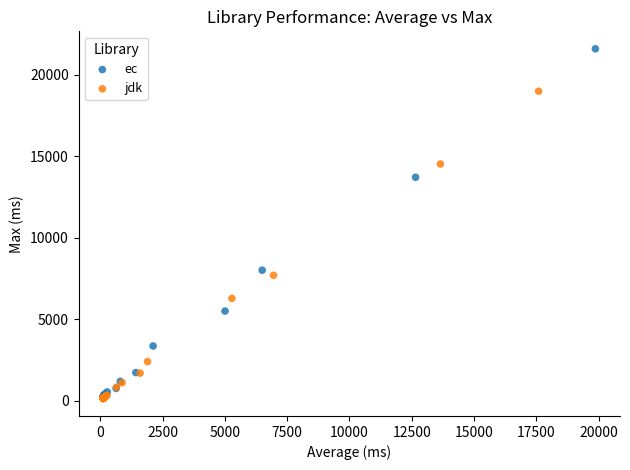

Which series has the largest Y range (max minus min)?

ec